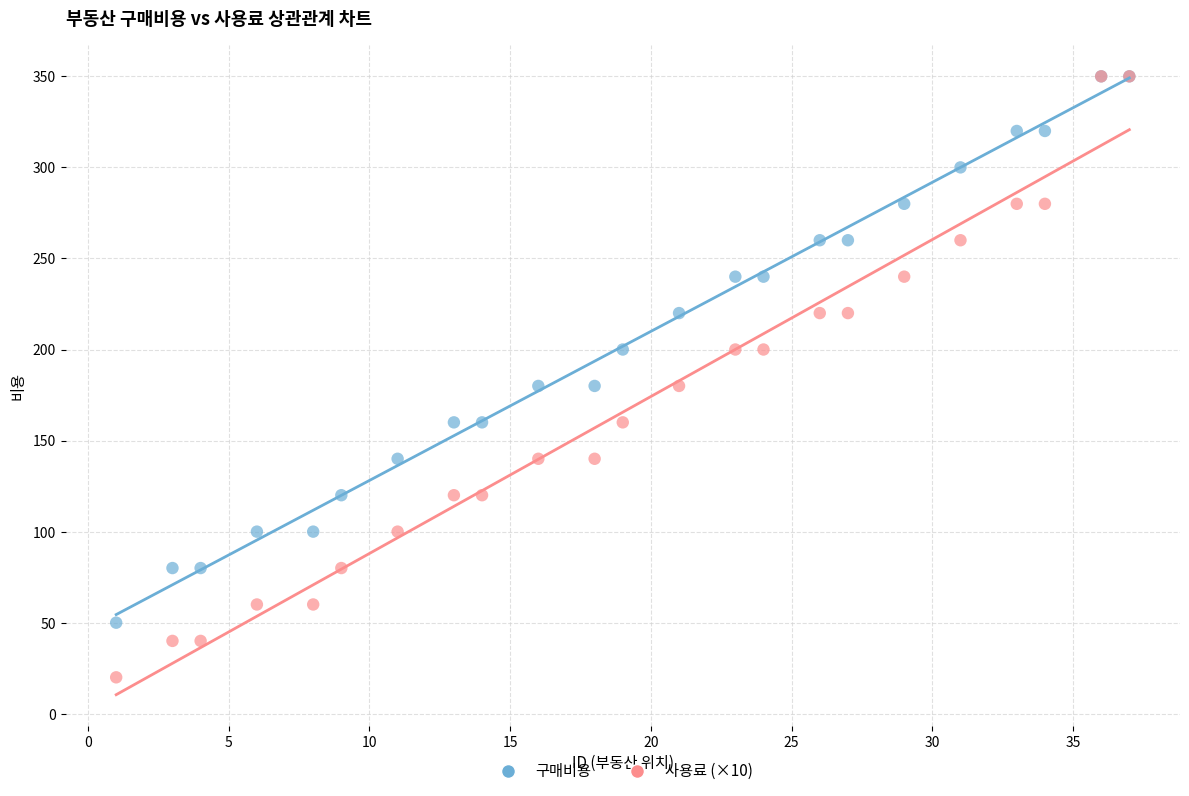

Which series reaches the minimum Y coordinate?

사용료 (×10)